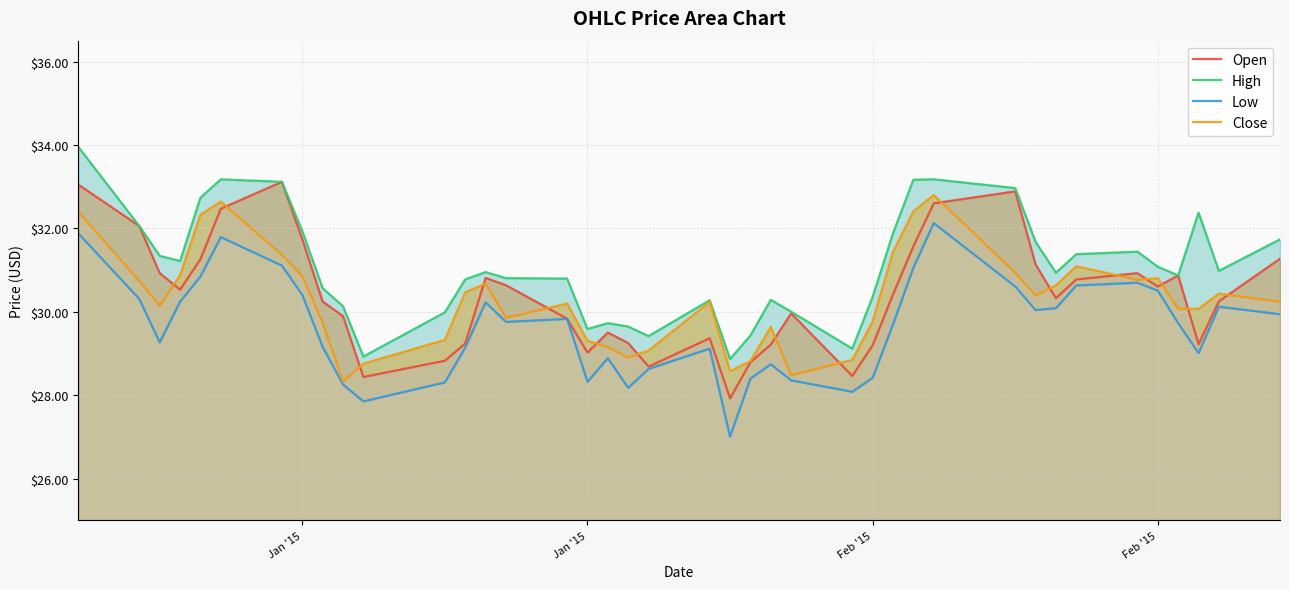

True or false: Close and High intersect in this chart.

False